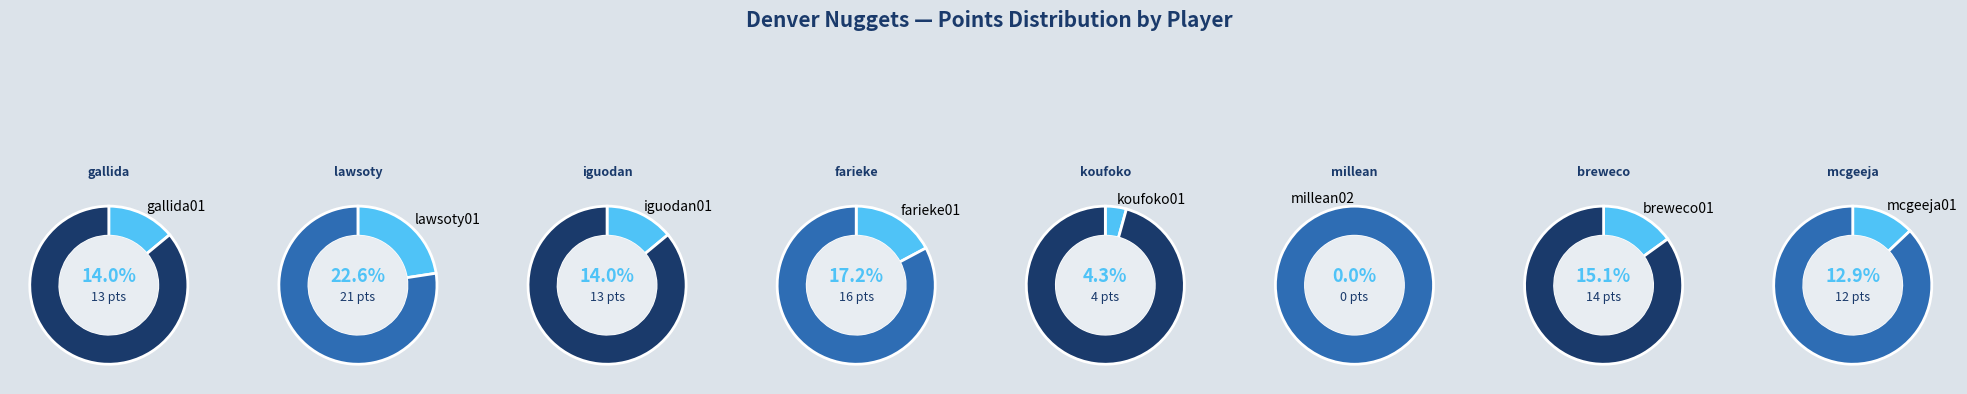

What is the smallest slice in the pie chart?

millean02